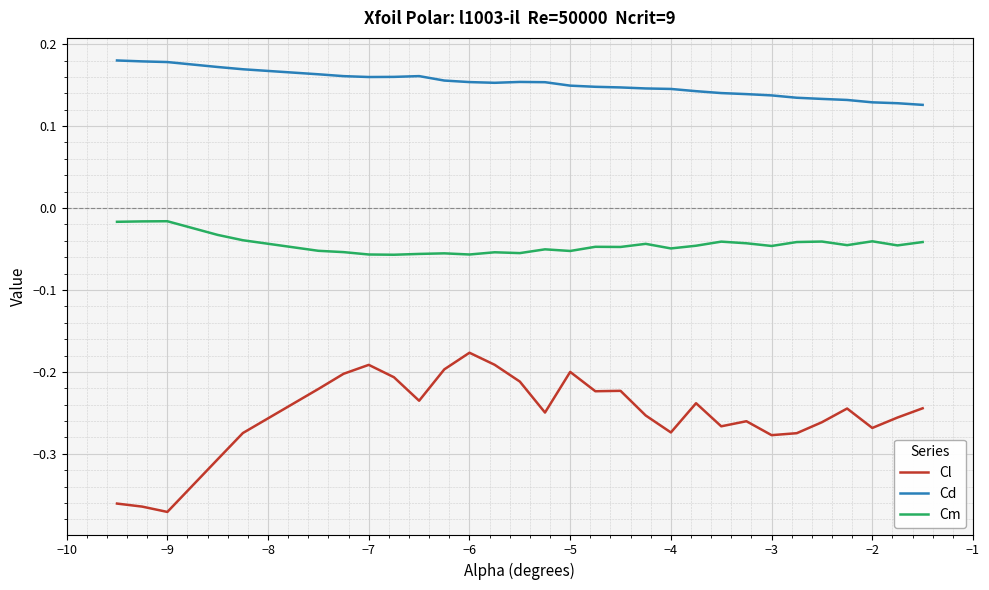

Which series has the largest range (max minus min)?

Cl